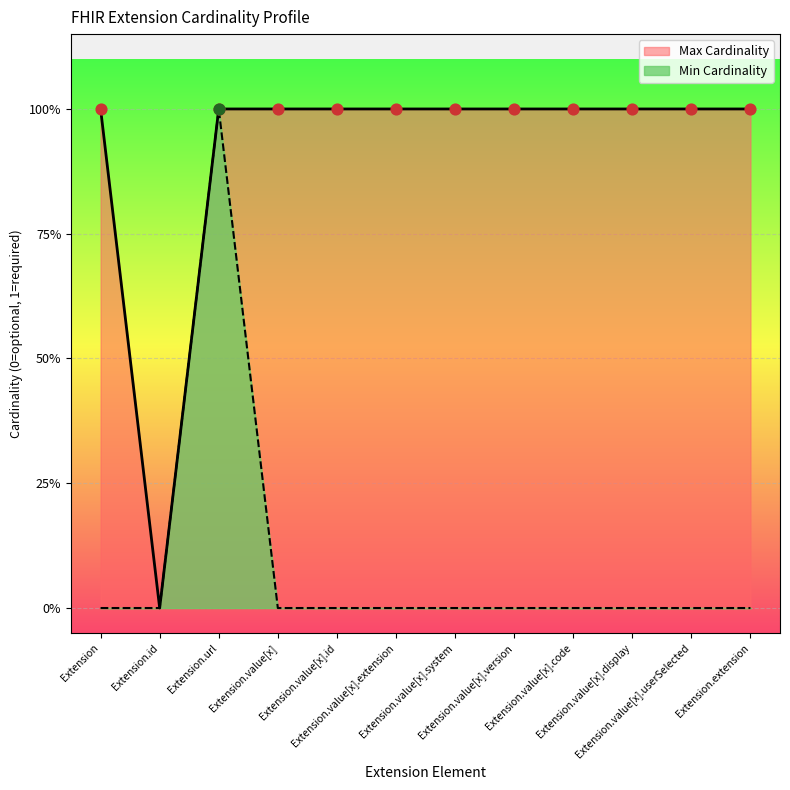

What are all the series names shown in the legend?

Min Cardinality, Max Cardinality